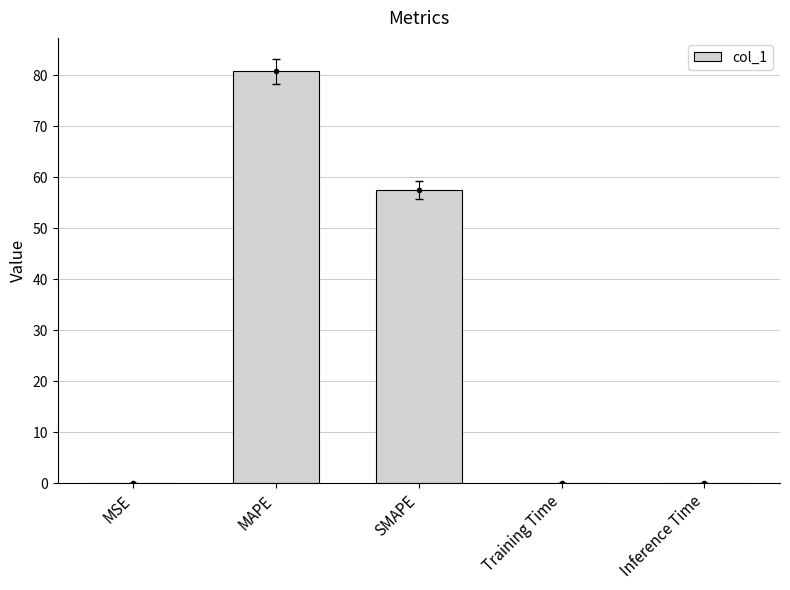

Rank the categories by value from highest to lowest.

MAPE, SMAPE, Inference Time, Training Time, MSE